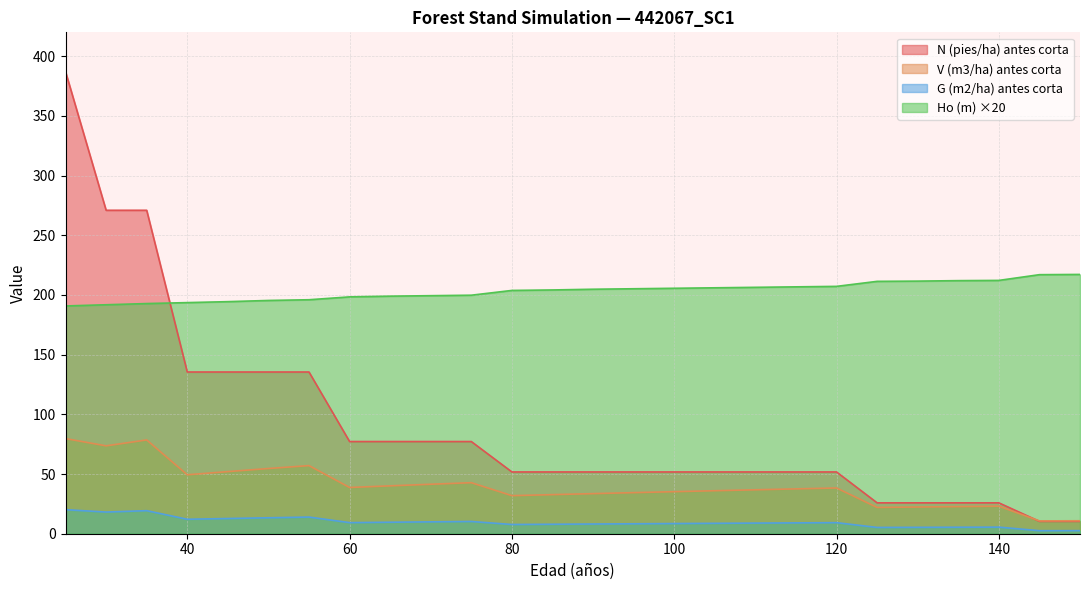

Between 50 and 80, which series saw the biggest shift?

N (pies/ha) antes corta